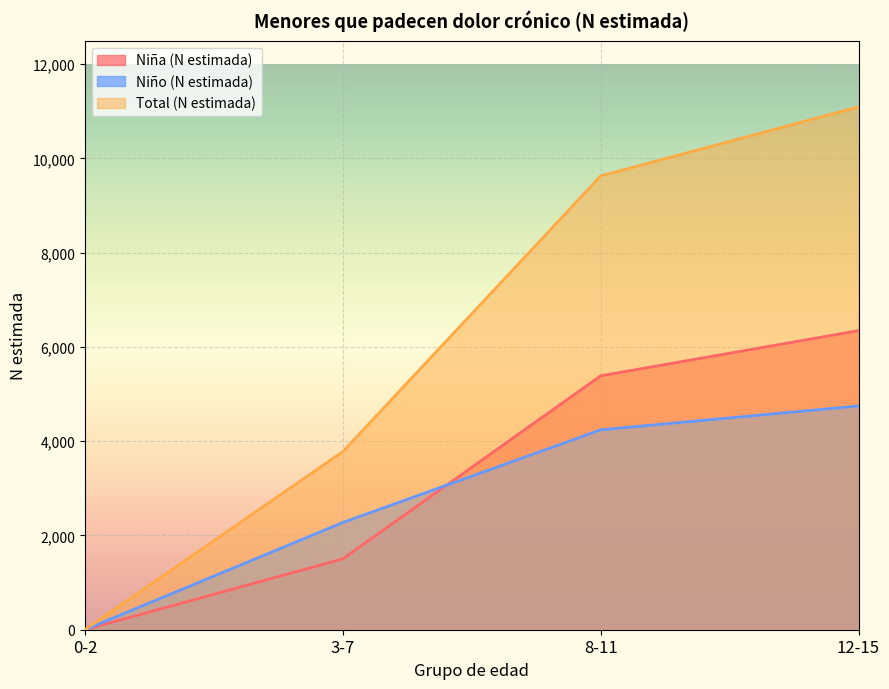

What is the sum of all Total (N estimada) values?

24500